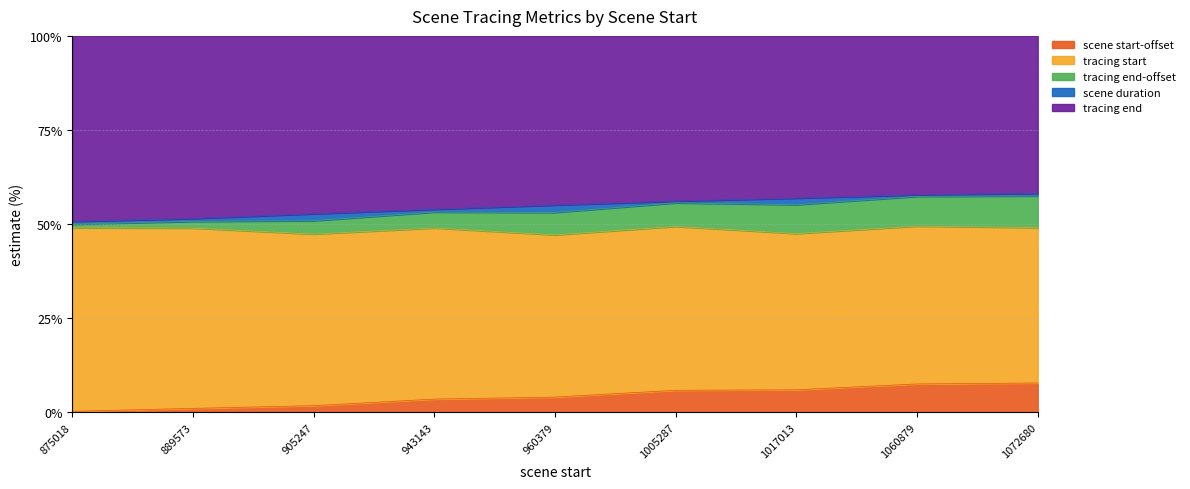

Which series changed the most between 905247 and 960379?

tracing end-offset